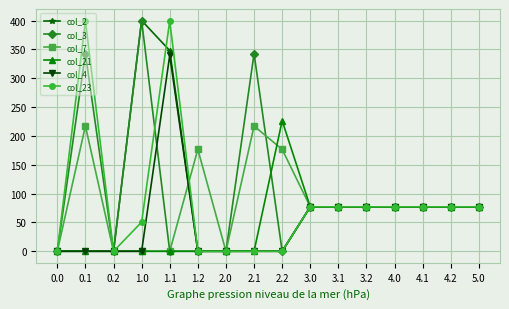

The value of col_3 at 2.0 is 0.0. True or false?

True